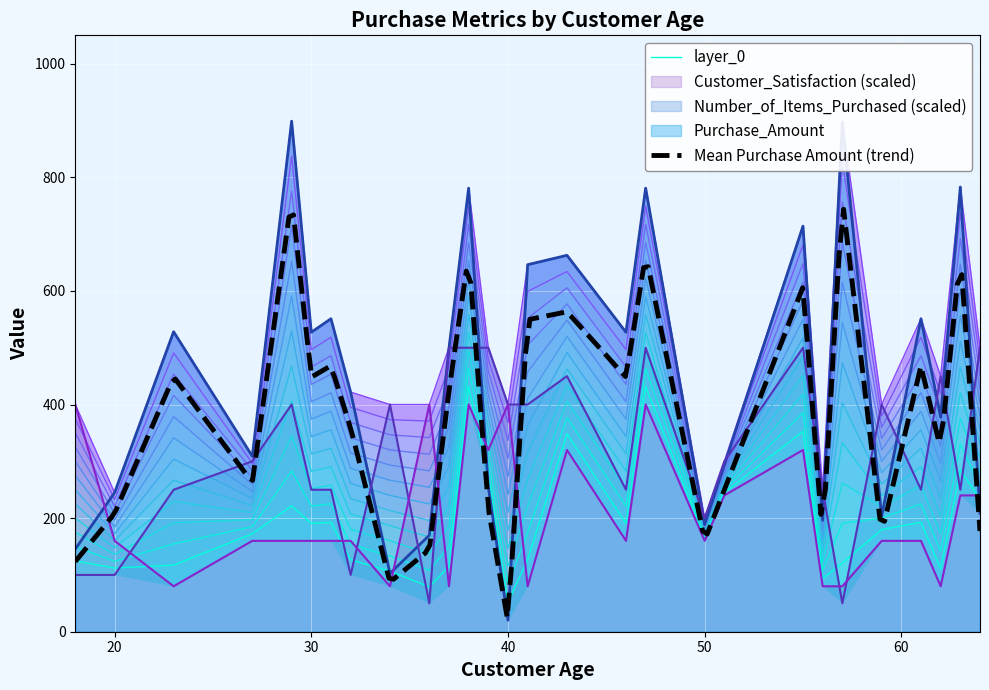

At which category does Purchase_Amount reach its first local peak?

23